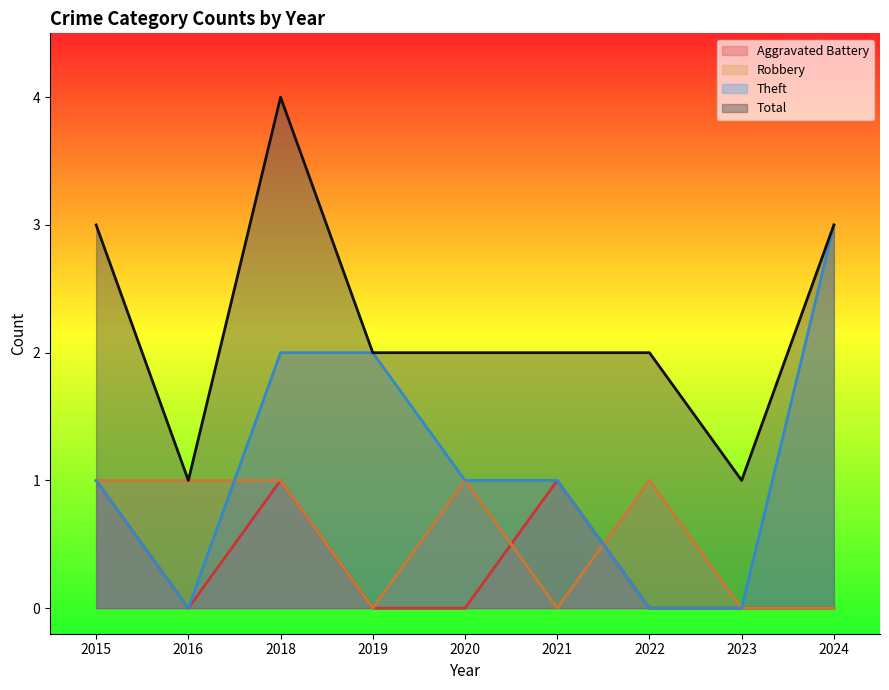

Which series changed the most between 2018 and 2021?

Total